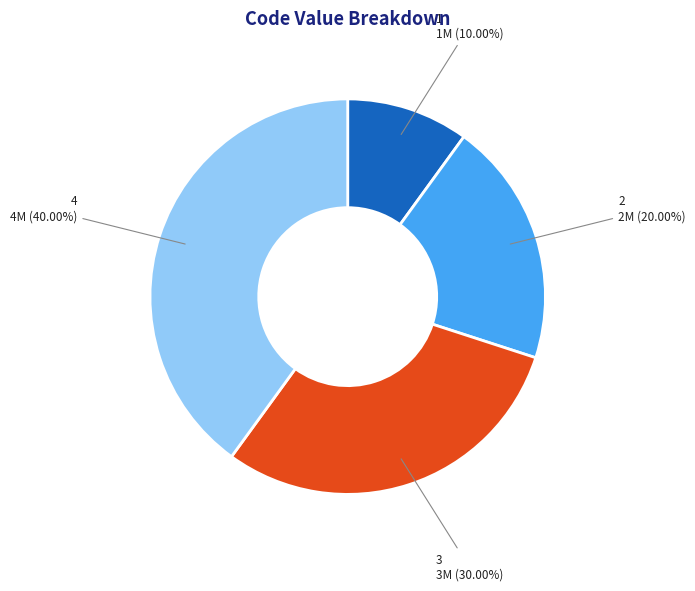

How many segments does this pie chart have?

4